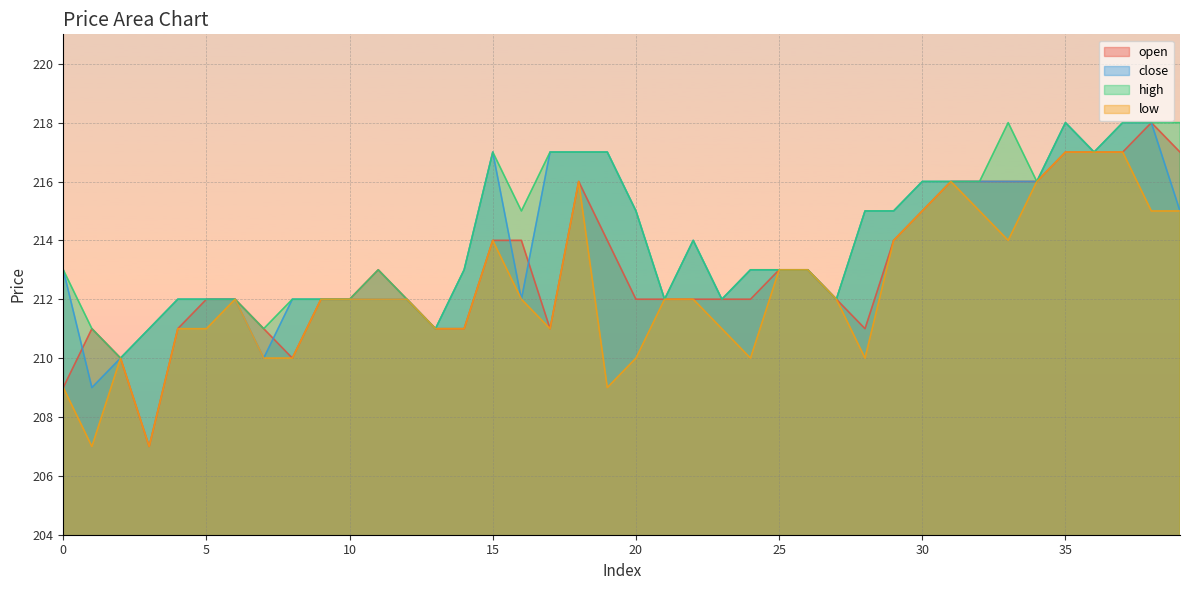

At which category does the chart reach its peak across all series?

38